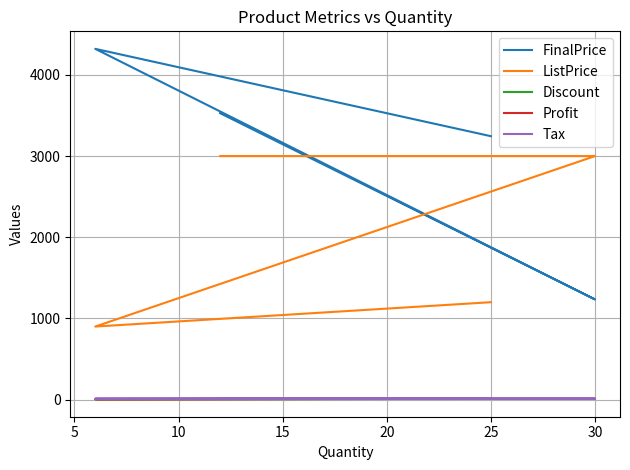

What is the minimum value shown in the chart?

5